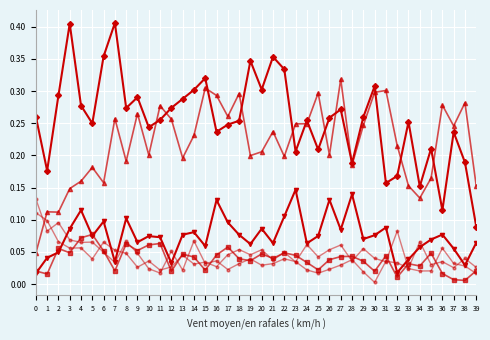

What is the total value across all series at 25?

0.7